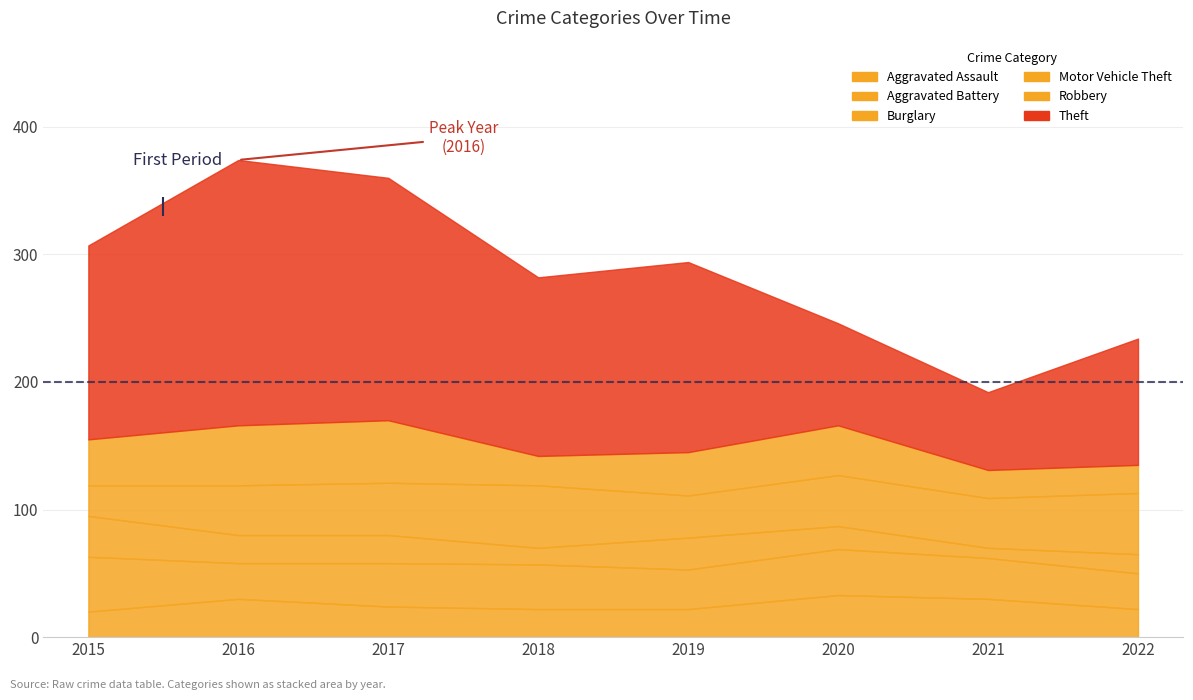

What is the average value of the Theft series?

135